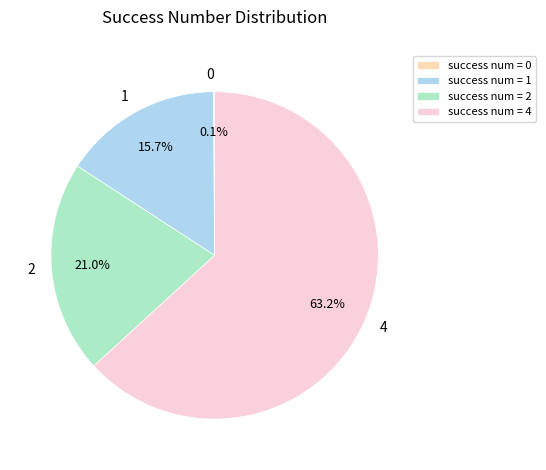

What is the majority slice?

success num = 4